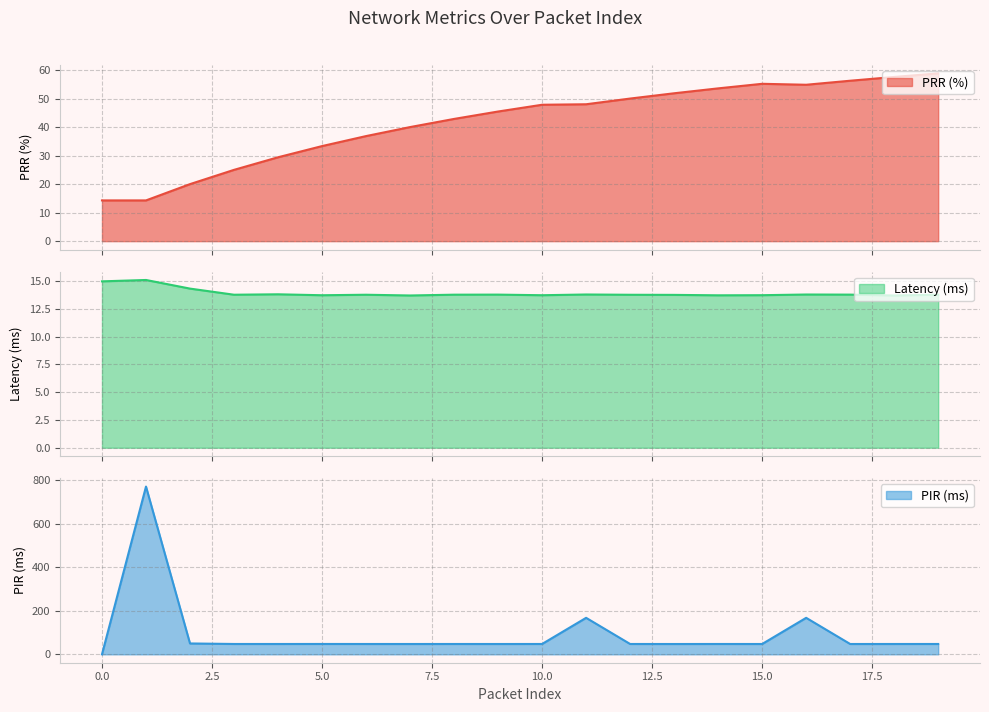

Where is Latency (ms) nearest to the value 14?

4